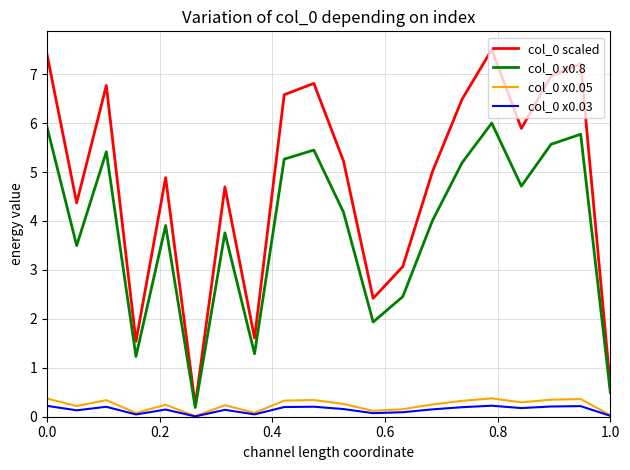

What is the highest value of the col_0 x0.05 series?

0.4